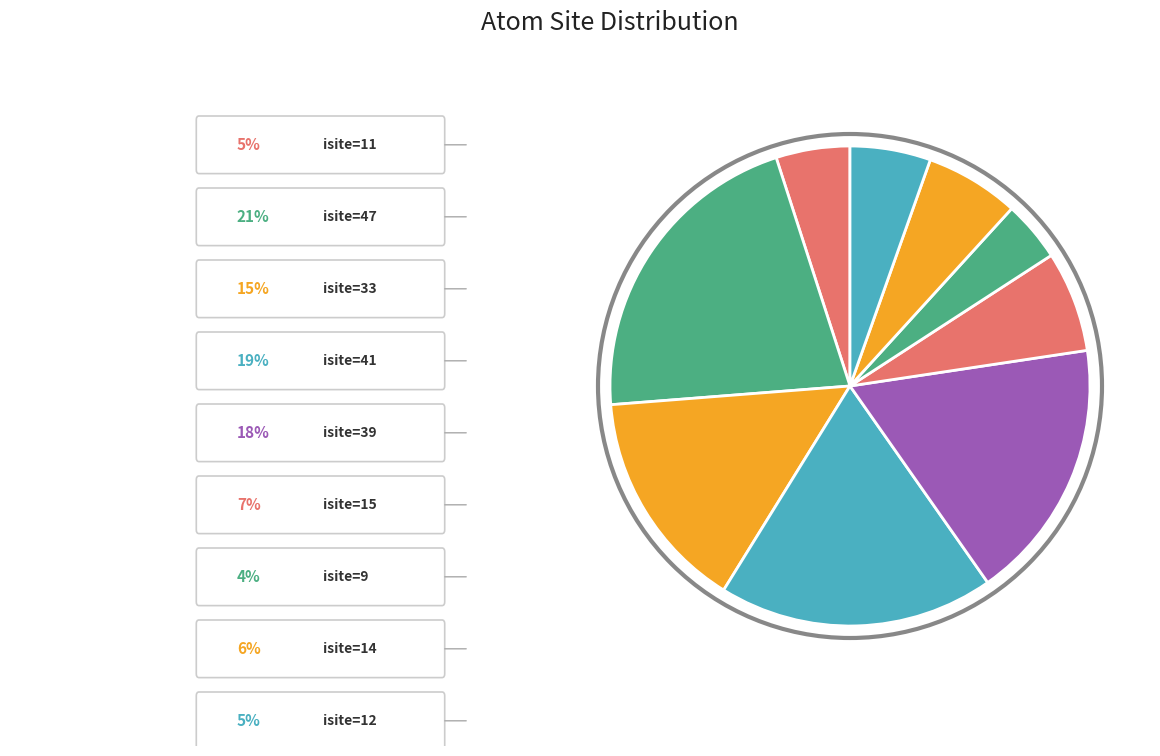

Which slice is the smallest?

Row 6 (Si1, isite=9)